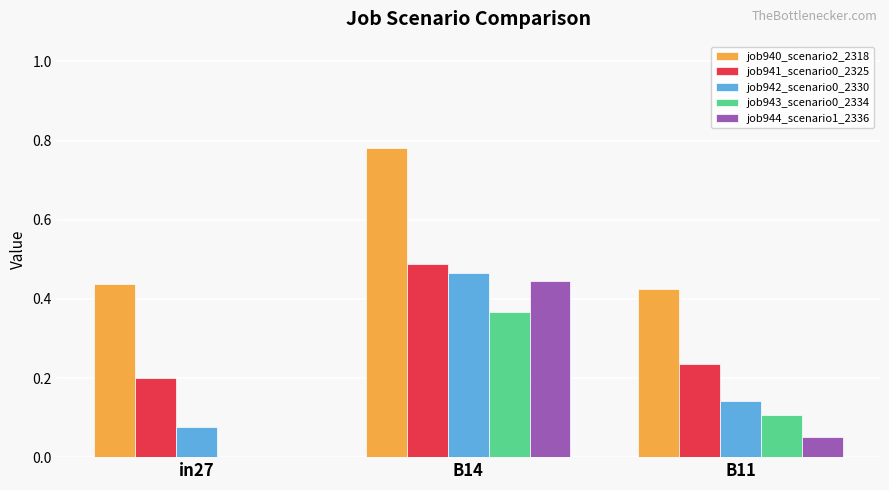

At which label does job940_scenario2_2318 reach its peak?

B14